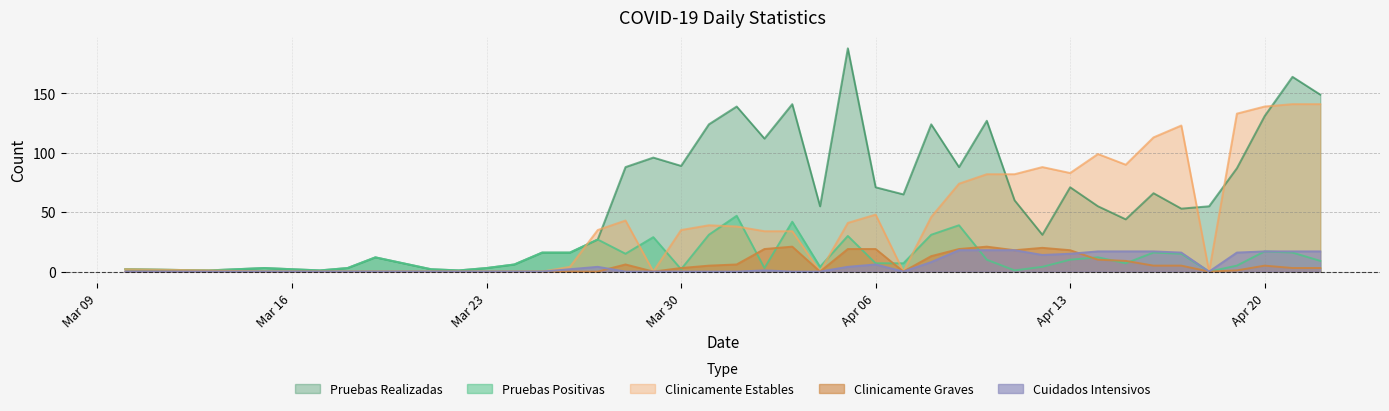

The Clinicamente Estables series shows 139 at Apr 20. True or false?

True